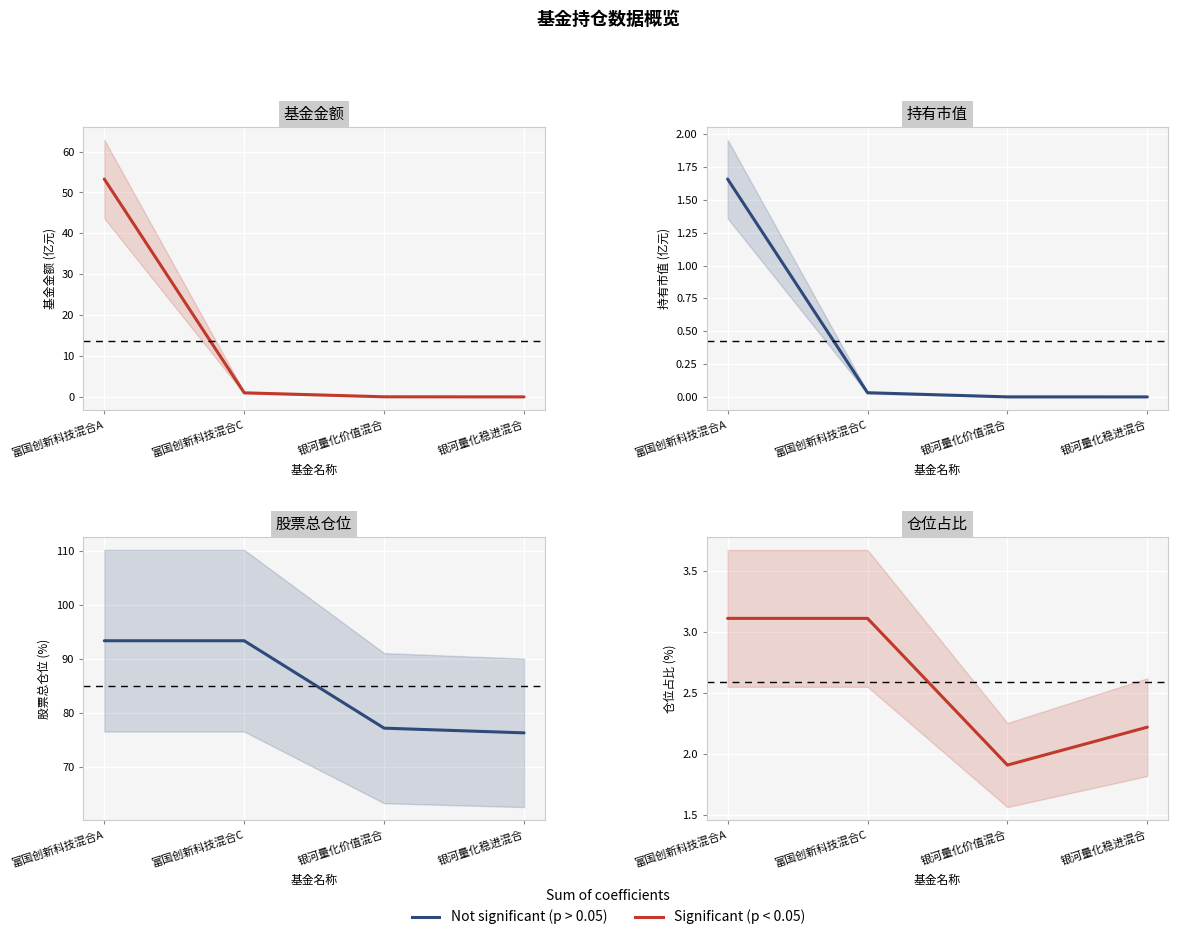

How many series are shown in this chart?

4